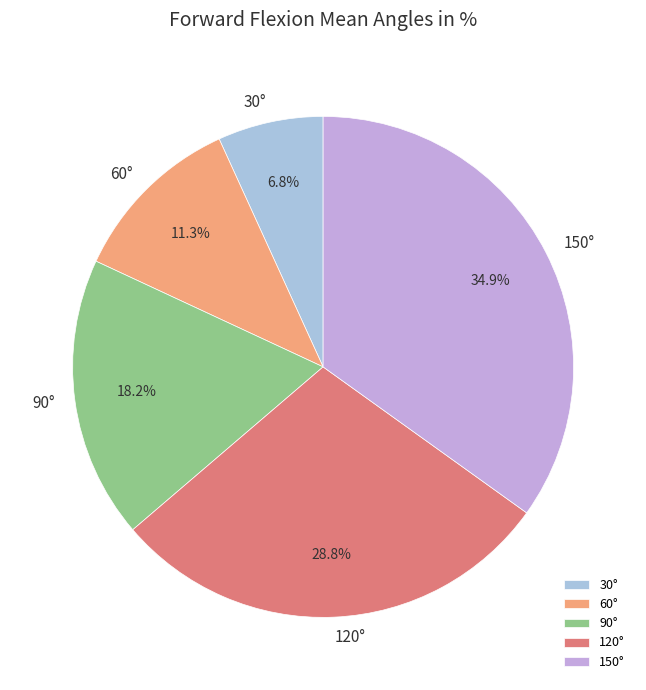

Which has a higher value, 120° or 150°?

150°